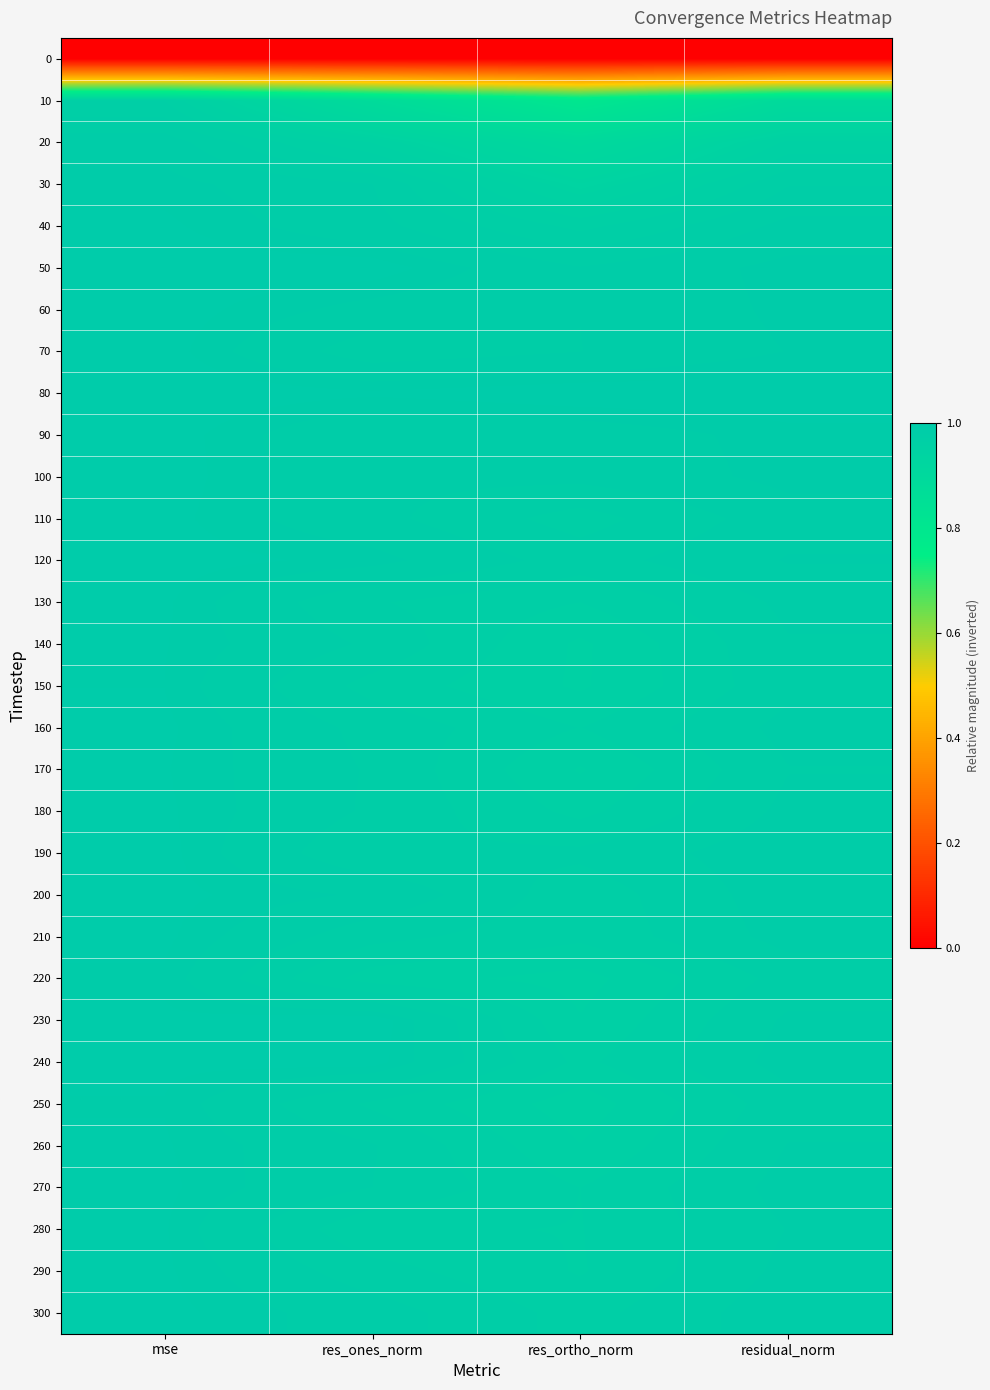

What is the maximum value shown in the chart?

1.0